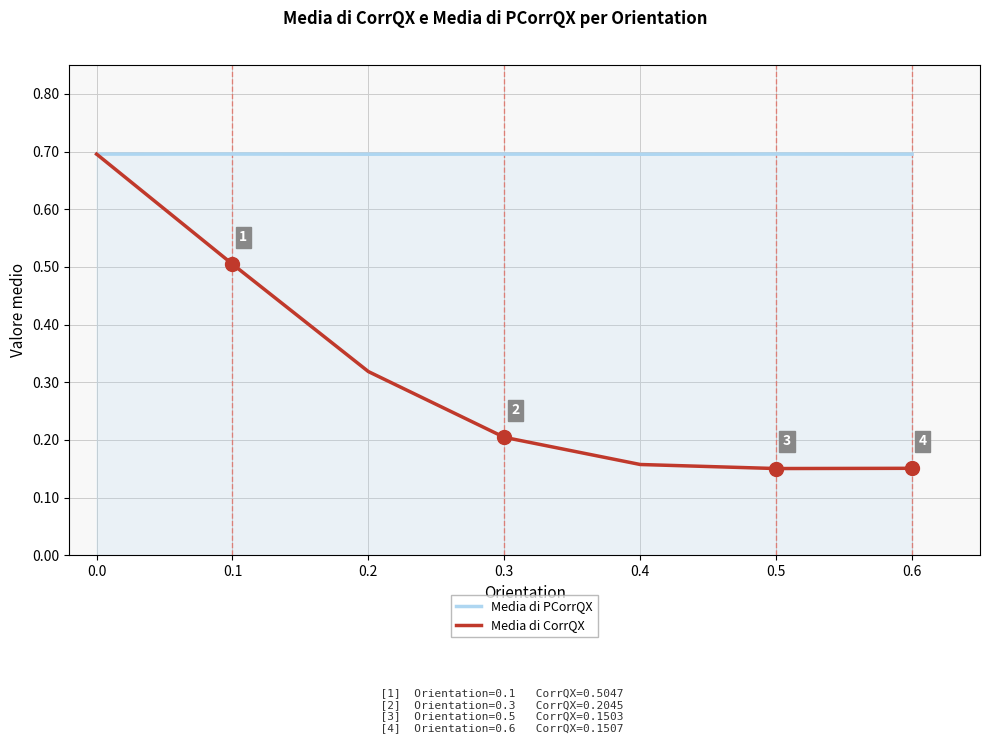

The Media di CorrQX series shows 0.2 at 0.5. True or false?

True